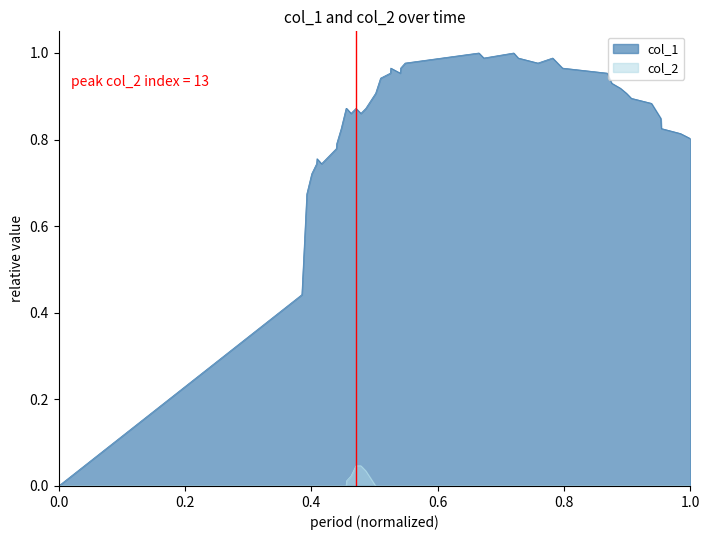

Which series has the largest total across all categories?

col_1